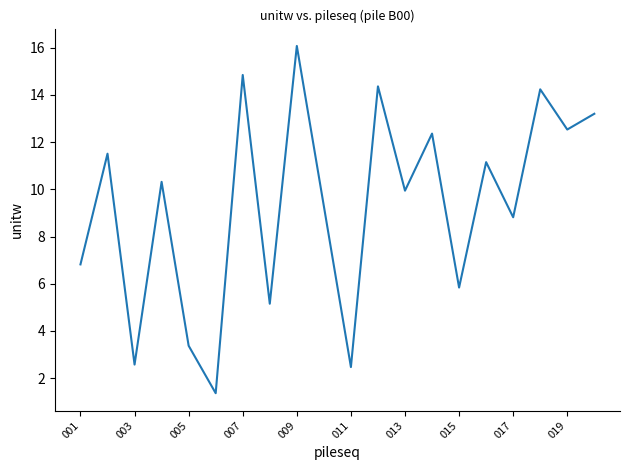

Does the chart display data point markers on the line(s)?

No